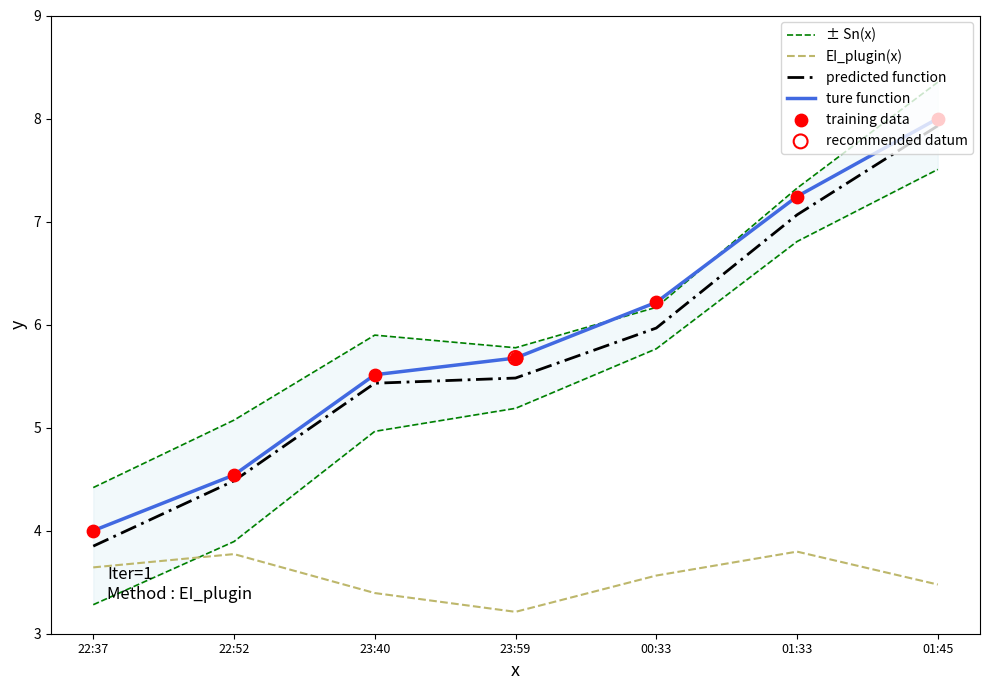

At how many categories does at least one series exceed 5?

6